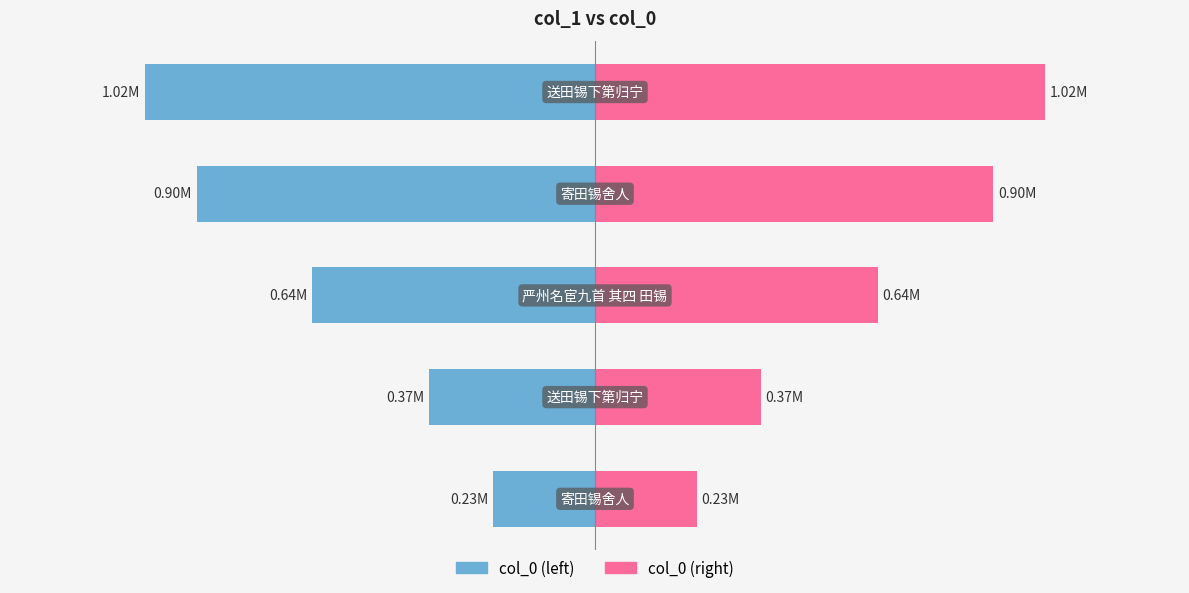

List the series in order of their peak value, highest first.

col_0 (right), col_0 (left)